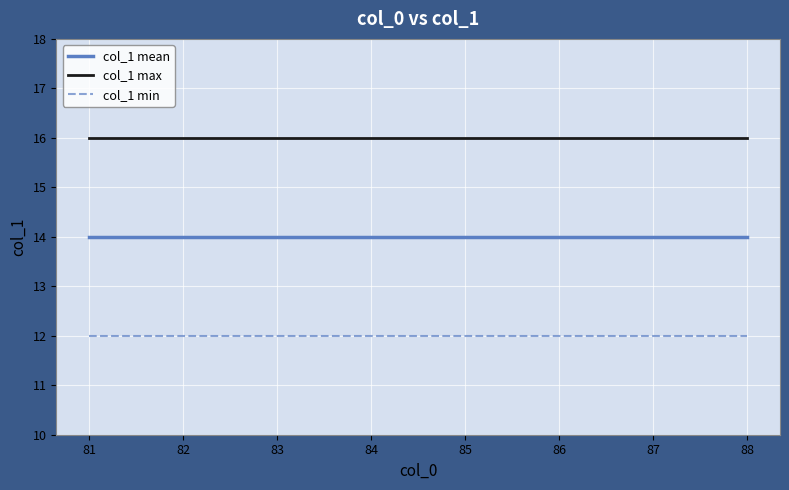

Rank the series by their maximum value, from highest to lowest.

col_1 max, col_1 mean, col_1 min